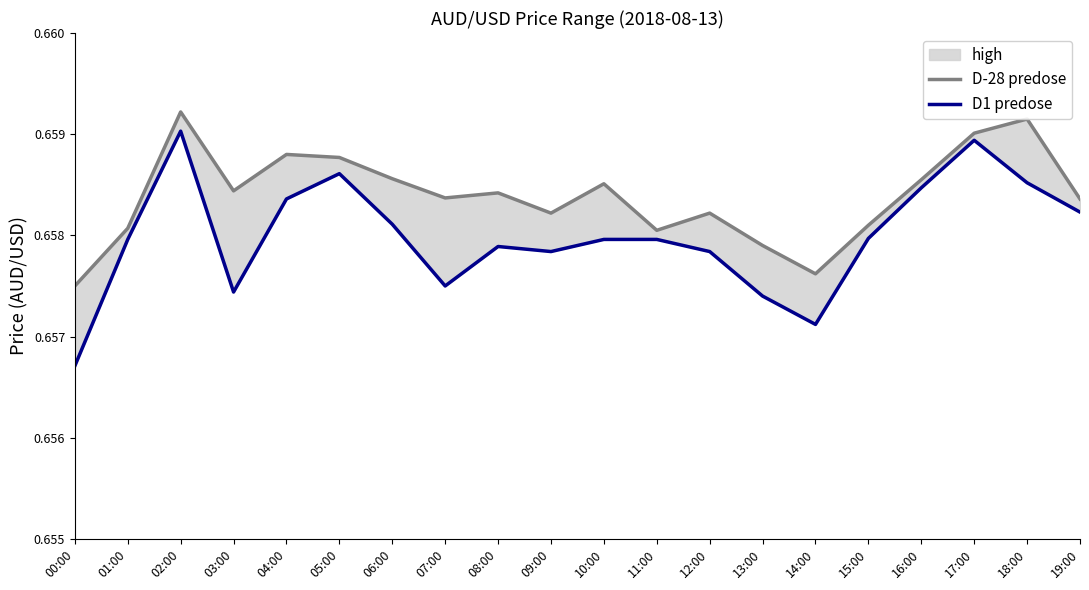

The value of D1 predose at 14:00 is 1.2. True or false?

False